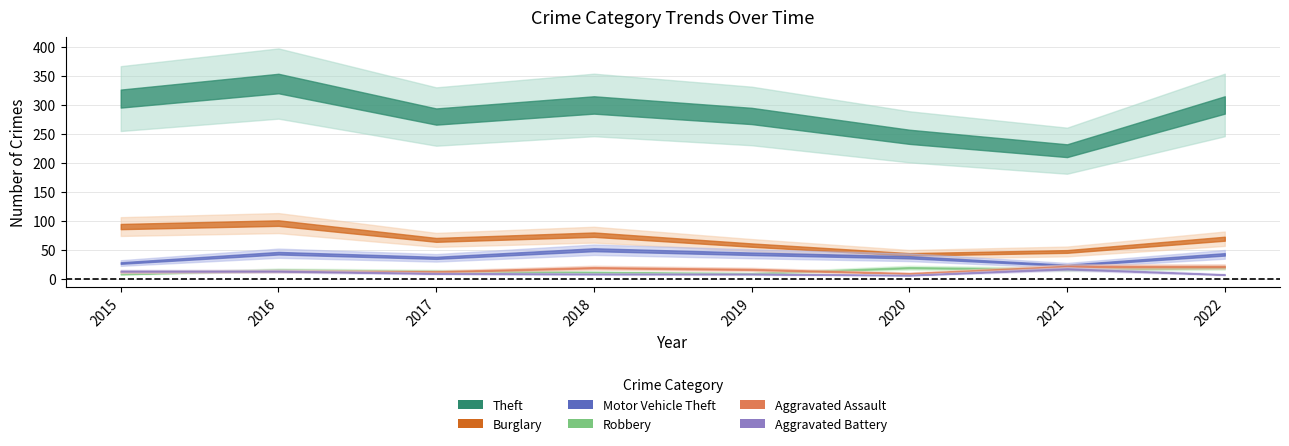

Where is the first local minimum for Burglary?

2017